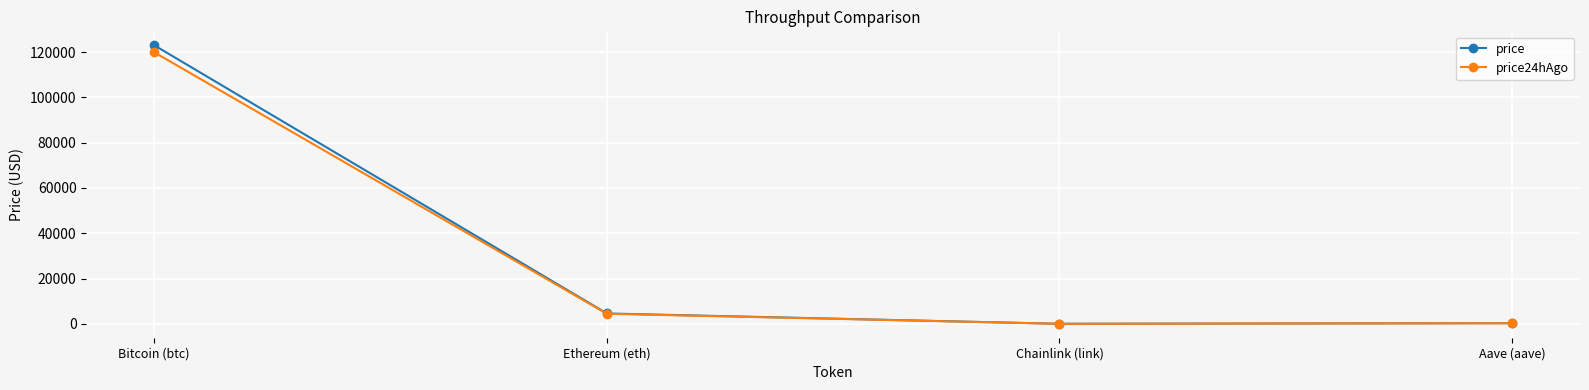

What is the spread (max minus min) of values at Aave (aave)?

10.6